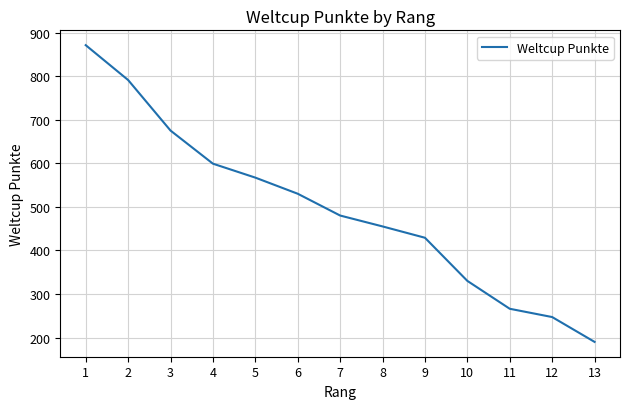

List the labels in order of value, smallest first.

13, 12, 11, 10, 9, 8, 7, 6, 5, 4, 3, 2, 1